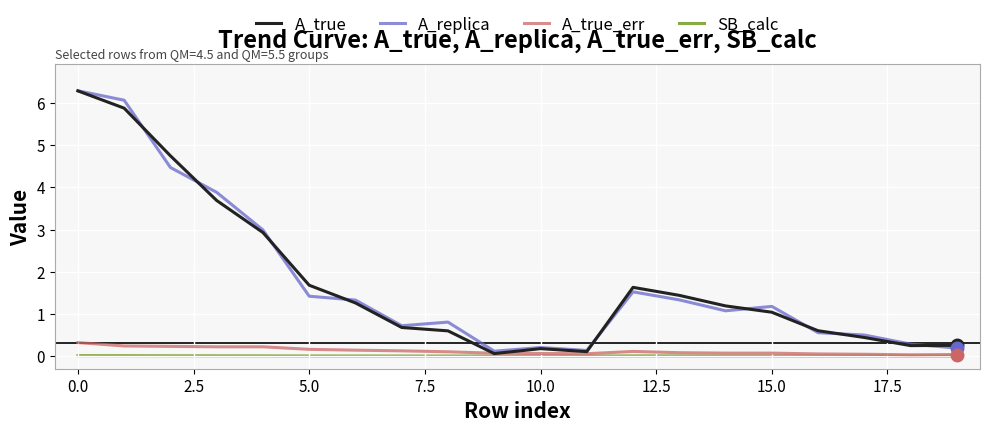

What is the greatest value displayed?

6.3